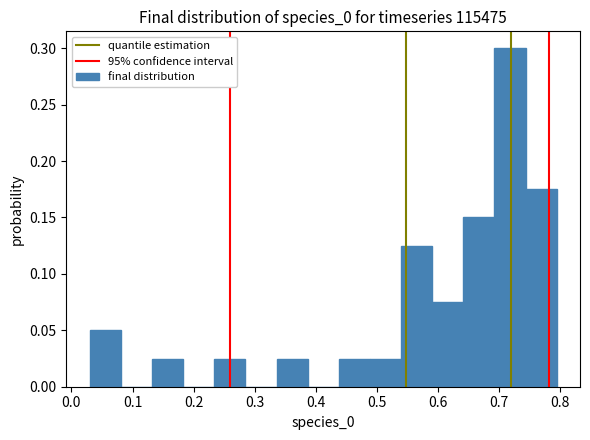

What is the height of the bar covering 0.59 to 0.64 on the x-axis? Neither the bar edges nor the heights are printed on the chart, so give them approximately, as read against the axes.

0.075